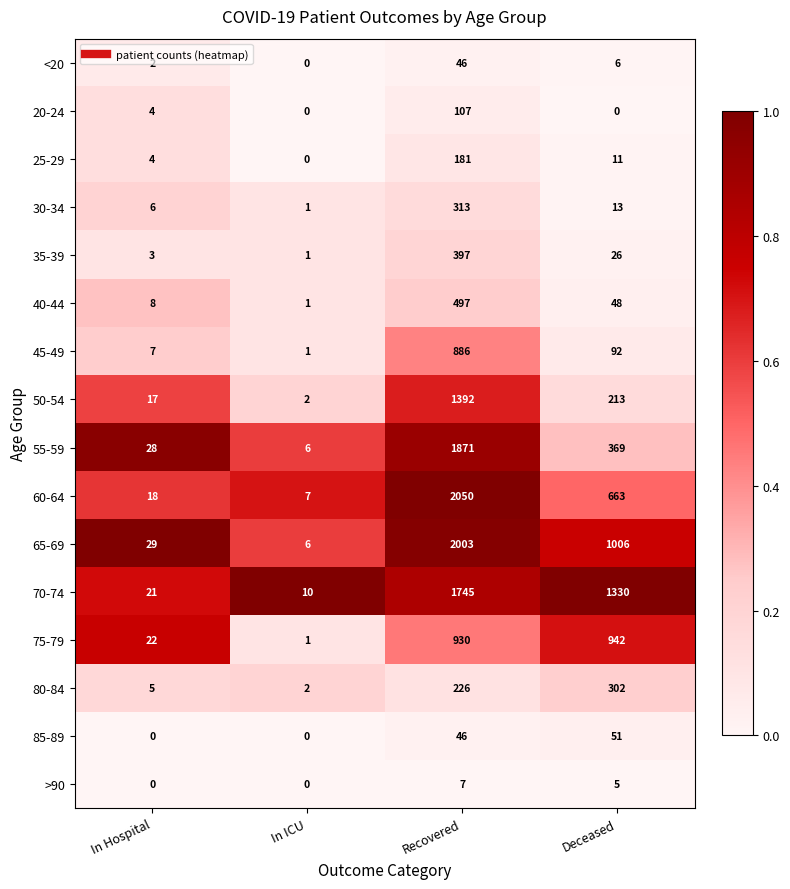

What is the sum of the 30-34 values at Recovered and Deceased?

326